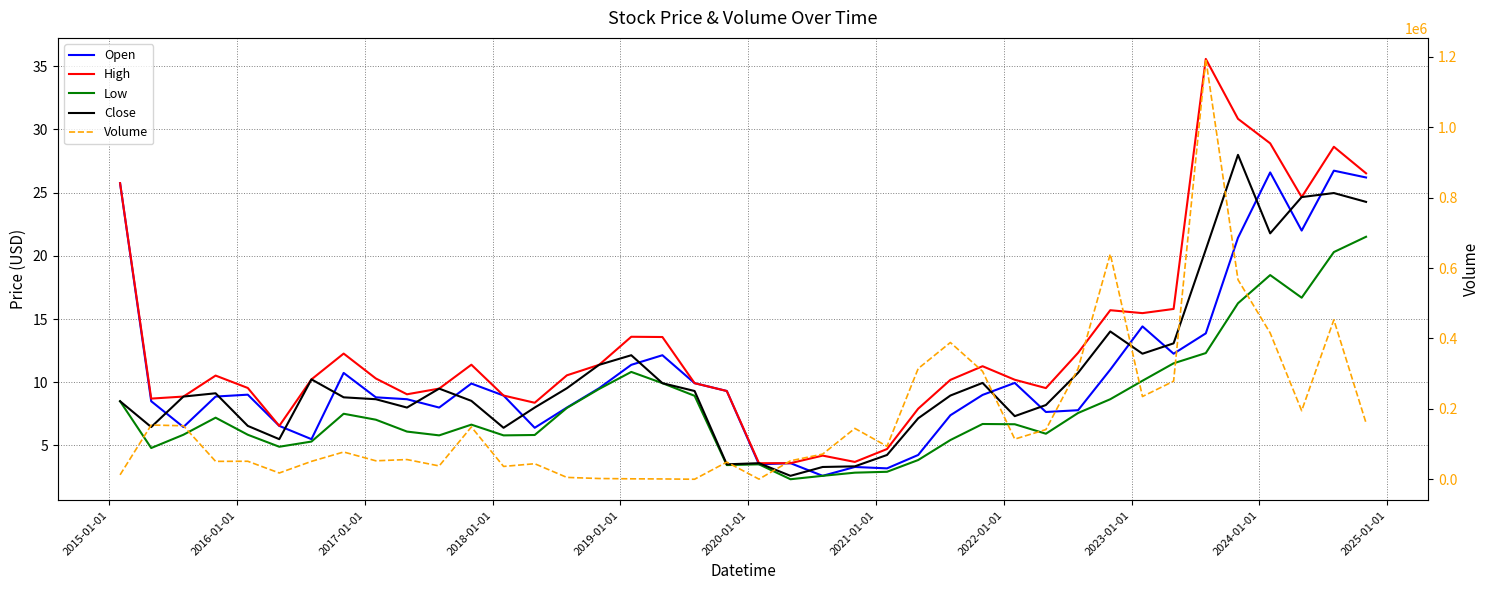

Is it true that Close equals 5.9 at 22?

False